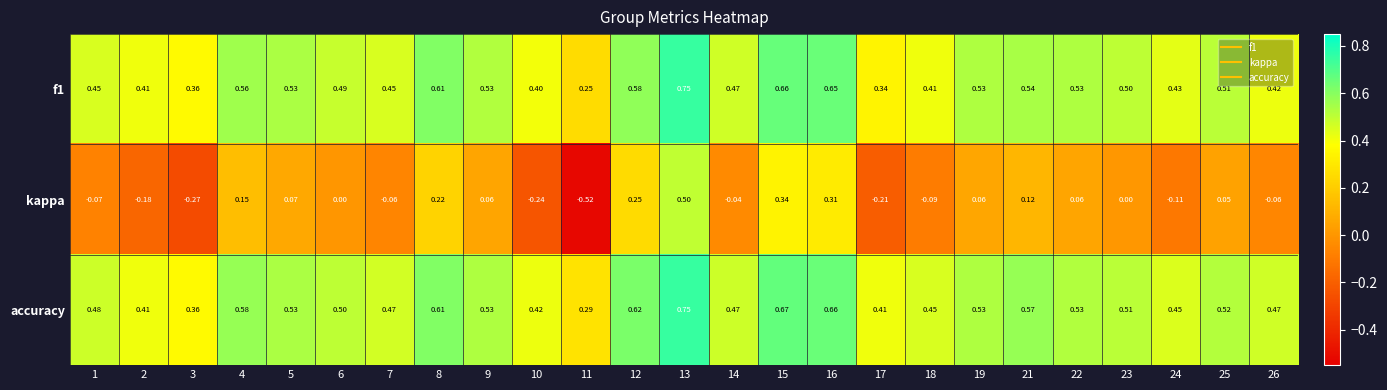

Which series has the largest range (max minus min)?

kappa